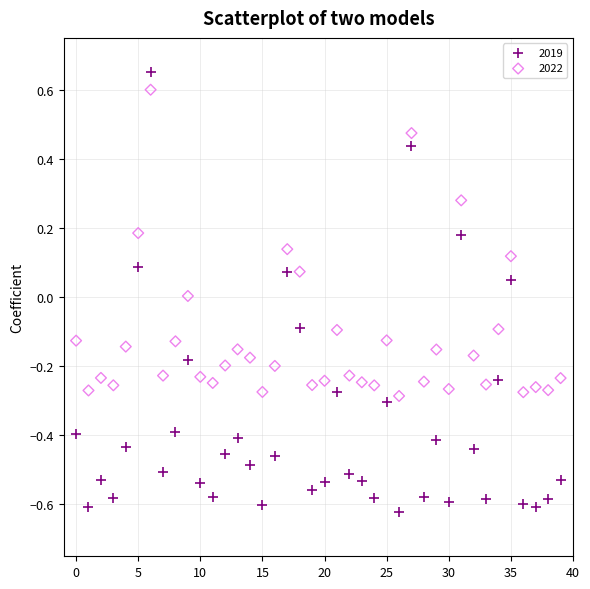

What are all the series names shown in the legend?

2019, 2022